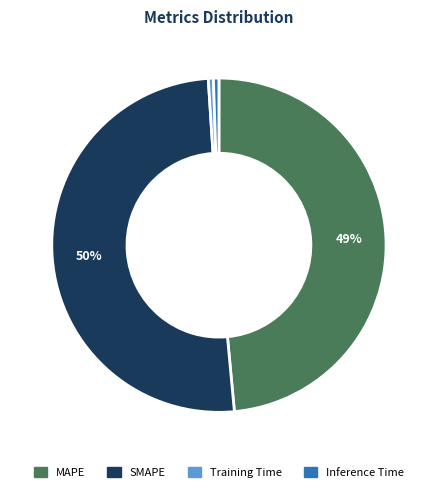

Is Inference Time the majority of the pie?

No